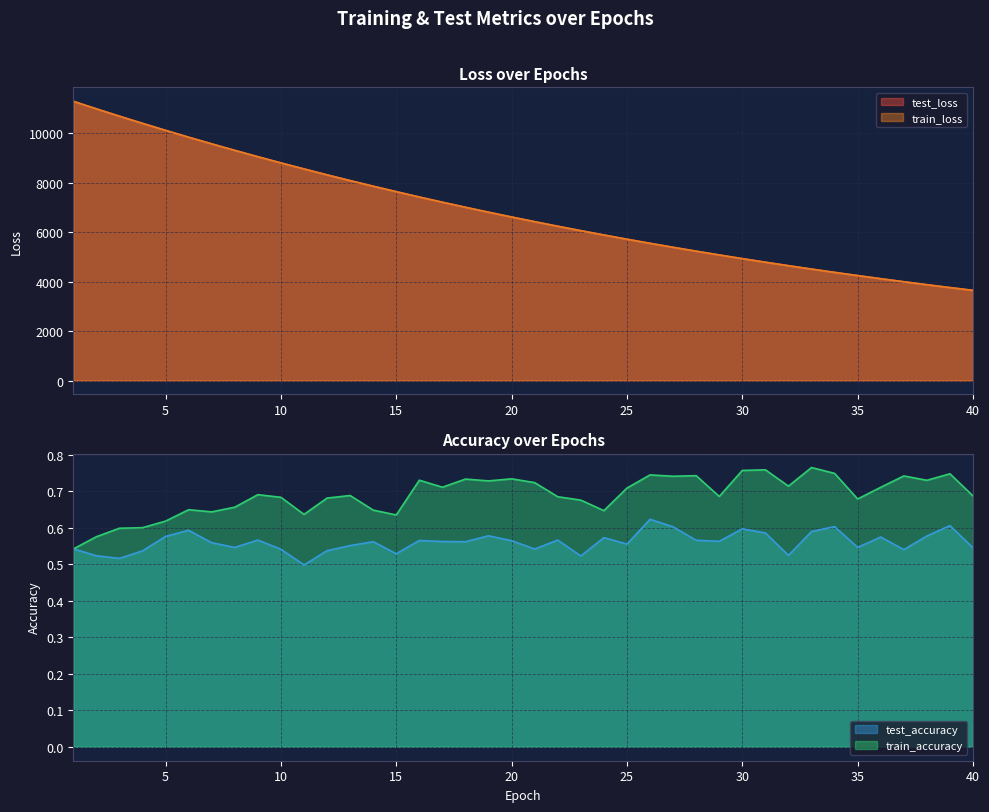

Where is test_loss nearest to the value 7466?

16